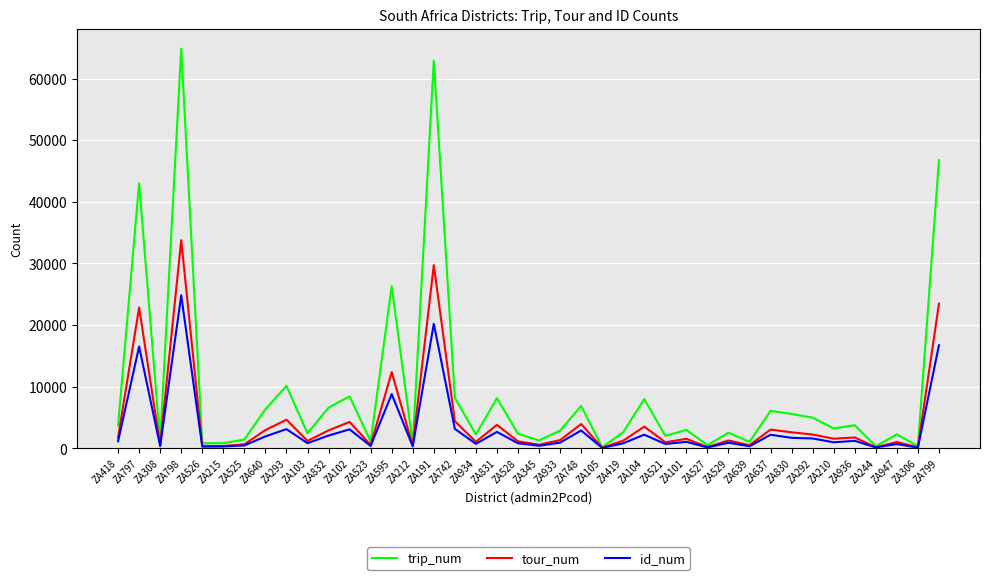

Between ZA418 and ZA292, which series saw the biggest shift?

trip_num